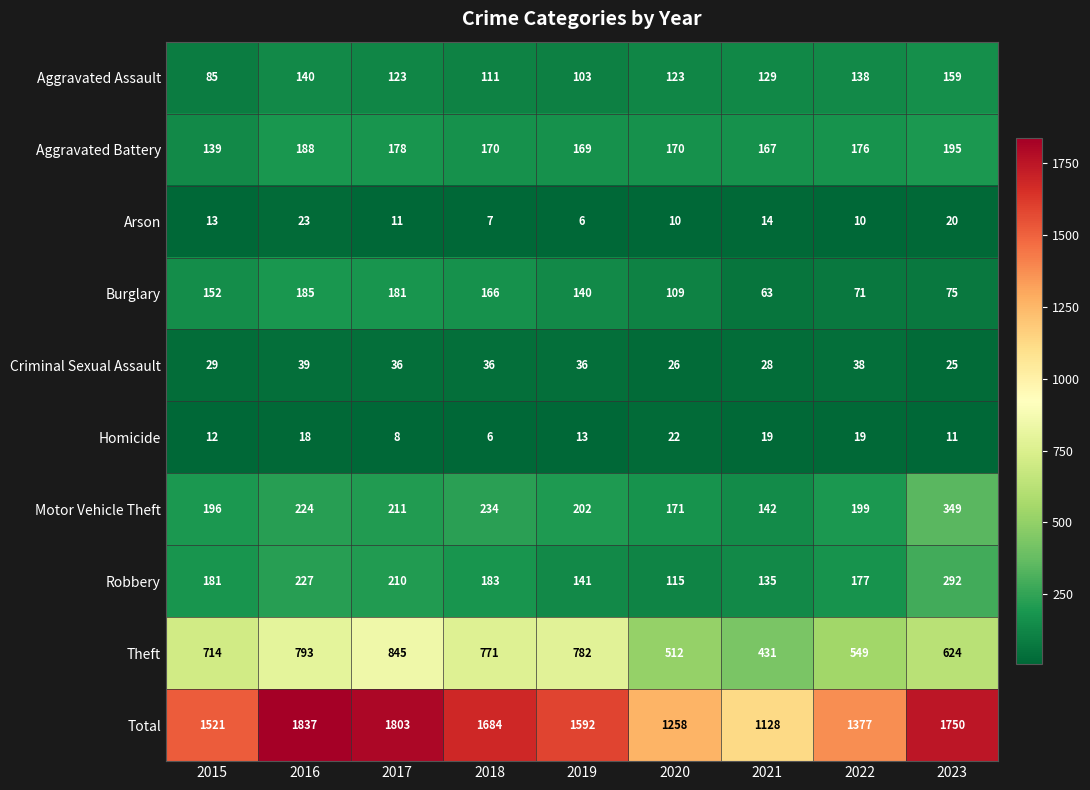

At 2017, list the series in order from largest to smallest.

Total, Theft, Motor Vehicle Theft, Robbery, Burglary, Aggravated Battery, Aggravated Assault, Criminal Sexual Assault, Arson, Homicide